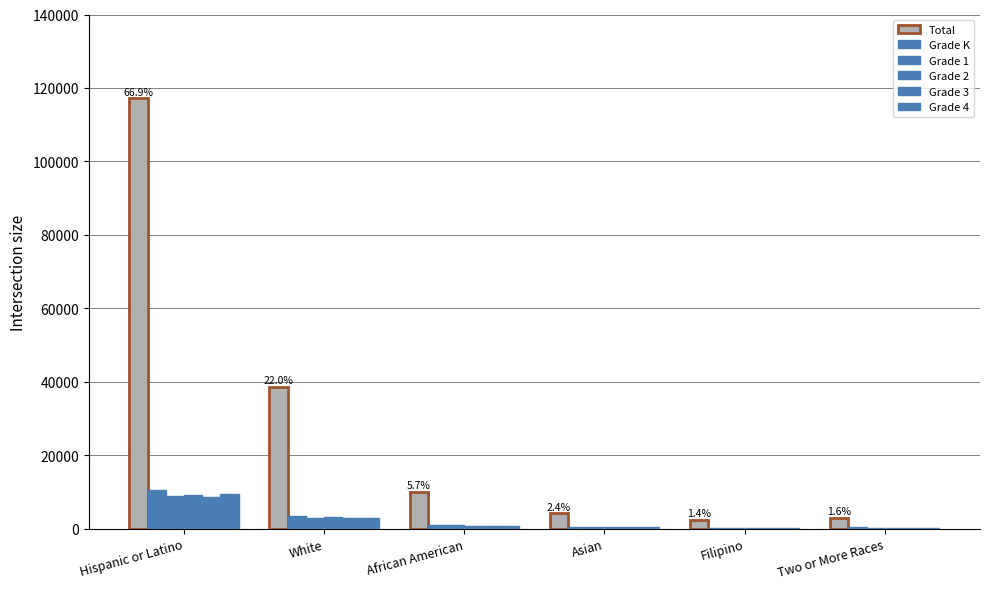

How many groups of bars are there?

6